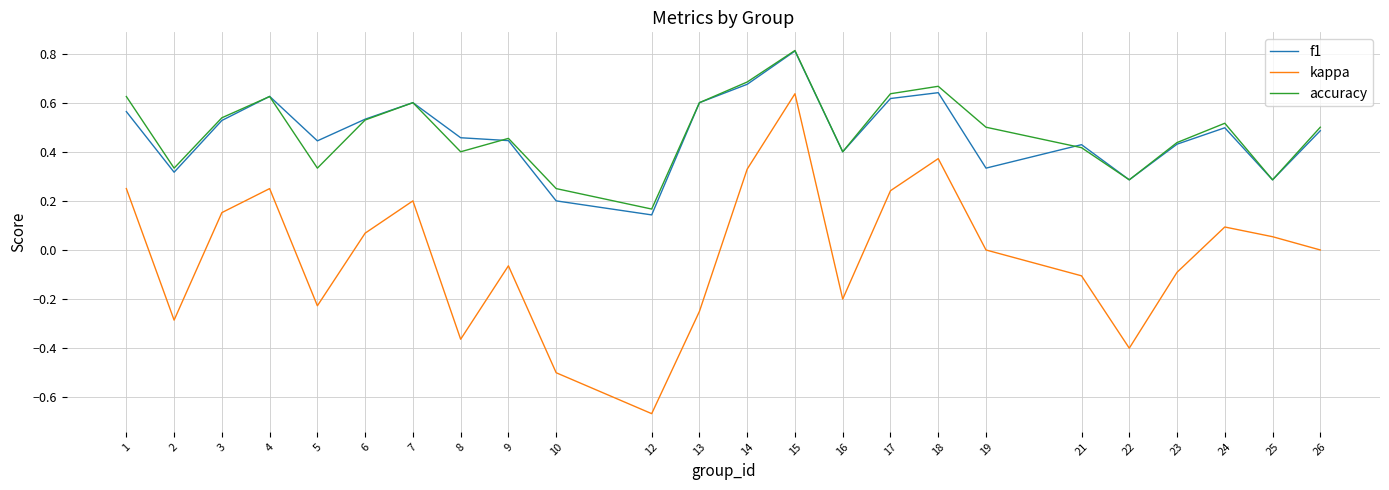

Which series changed the most between 2 and 15?

kappa